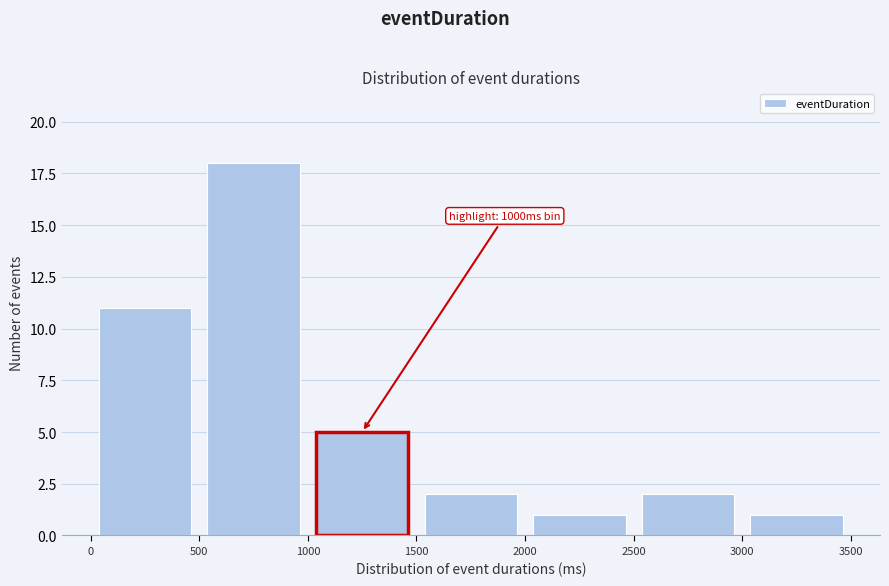

Which range on the x-axis has the tallest bar?

500 to 1000